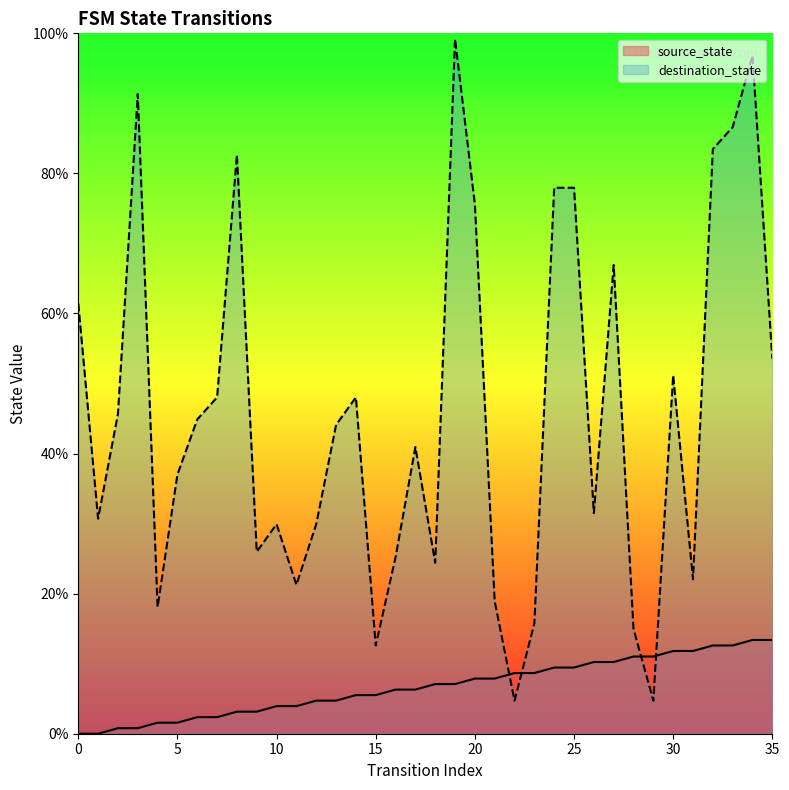

At which category does the chart reach its peak across all series?

19